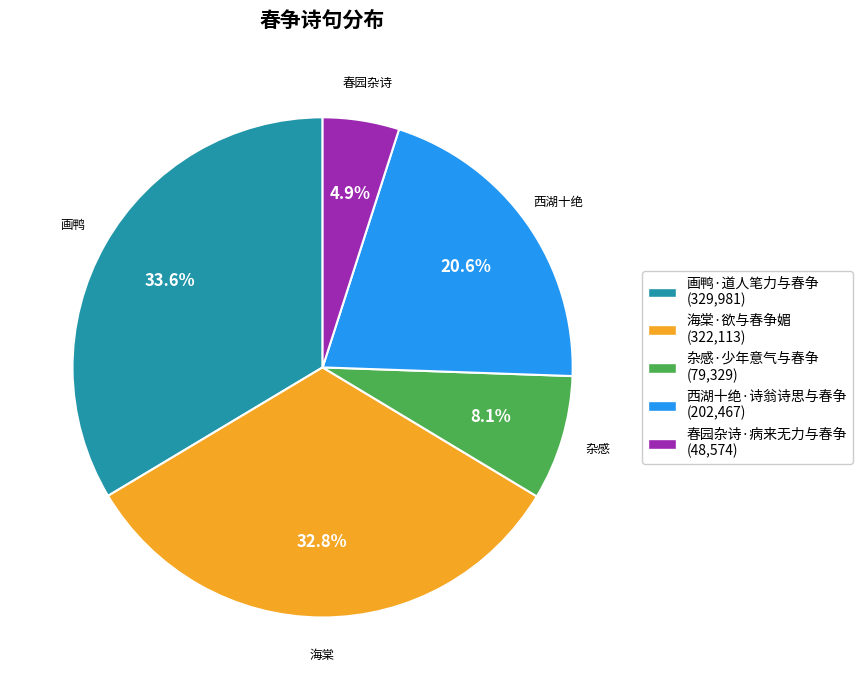

To the nearest percent, what is the average slice percentage?

20%